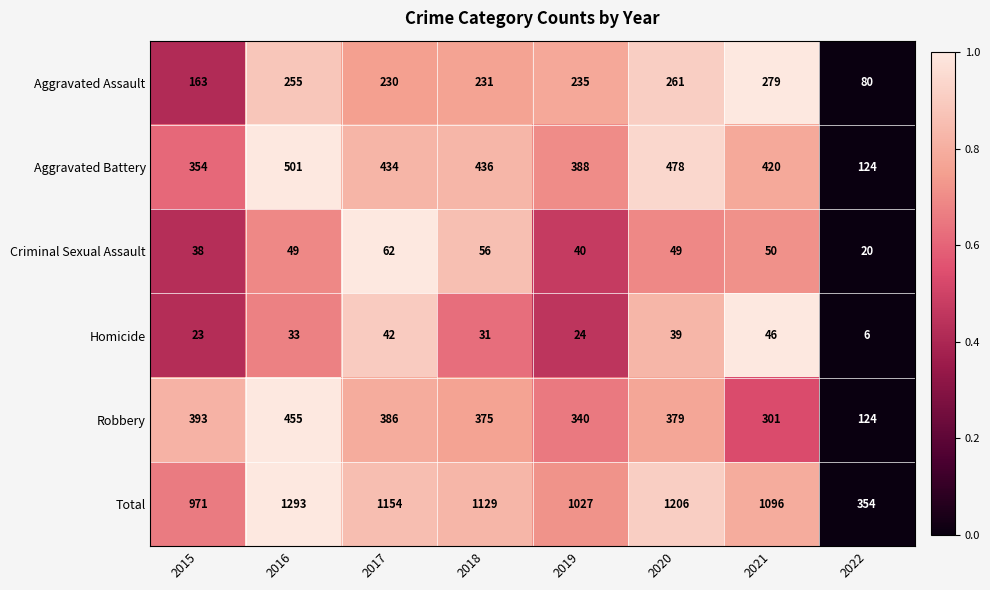

At which category is the sum across all series the highest?

2016